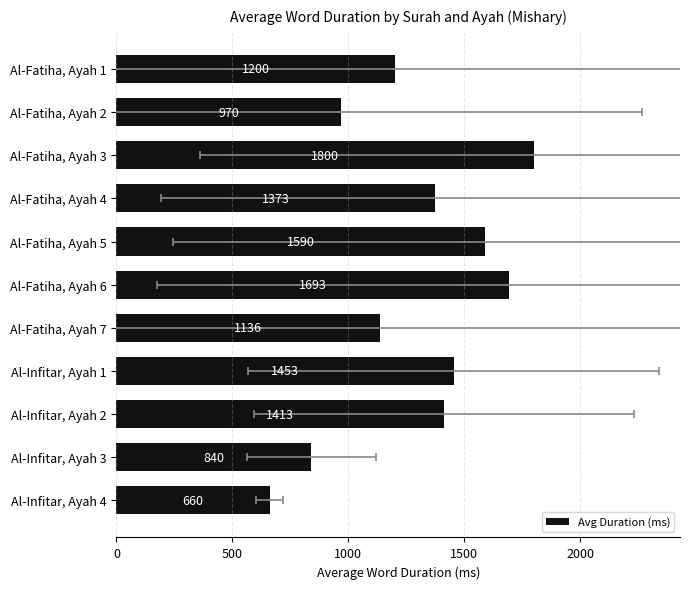

The value at Al-Fatiha, Ayah 5 is 2573.0. True or false?

False